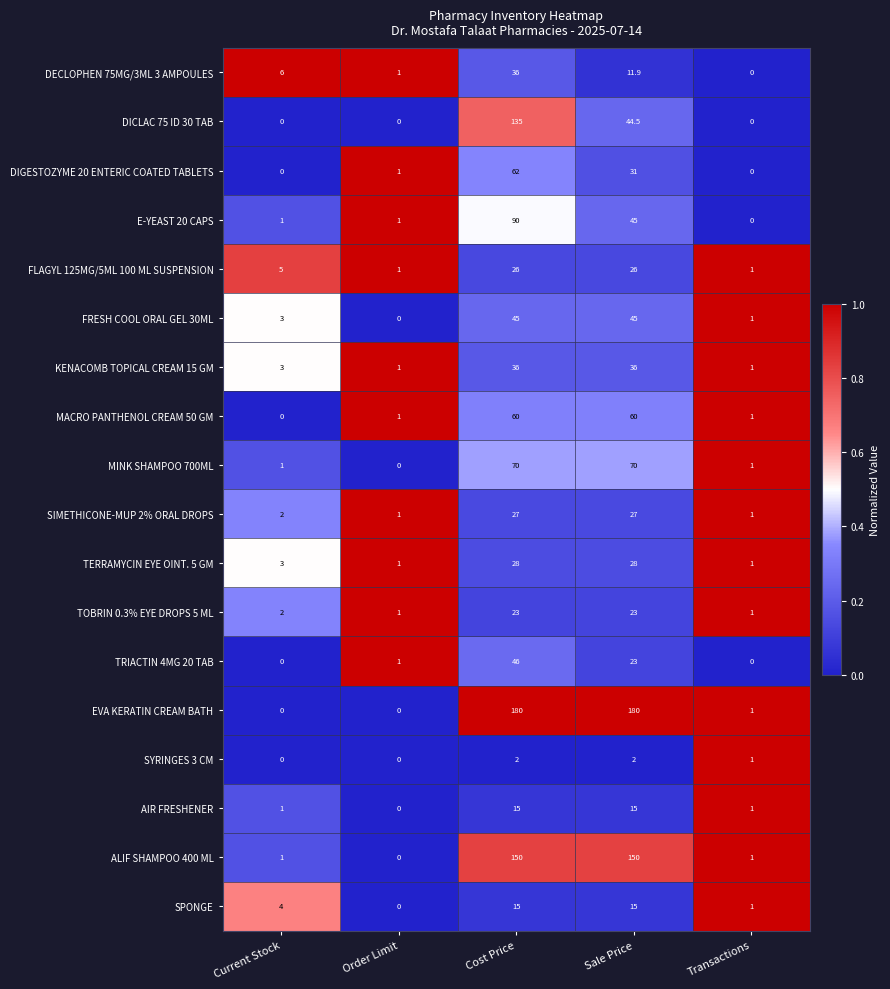

What is the difference between the highest and lowest values at Cost Price?

178.0